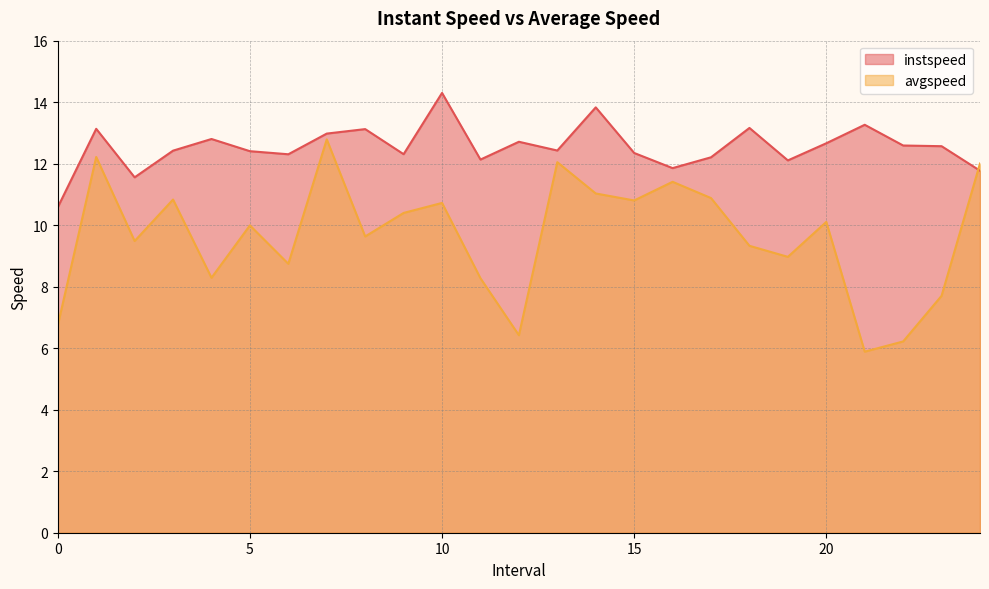

At which category is the sum across all series the highest?

7.0